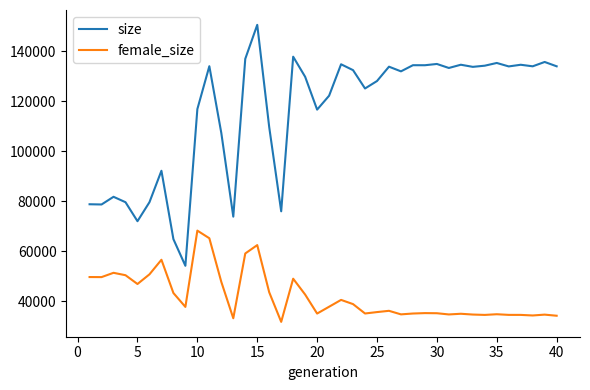

Rank the series by their maximum value, from lowest to highest.

female_size, size